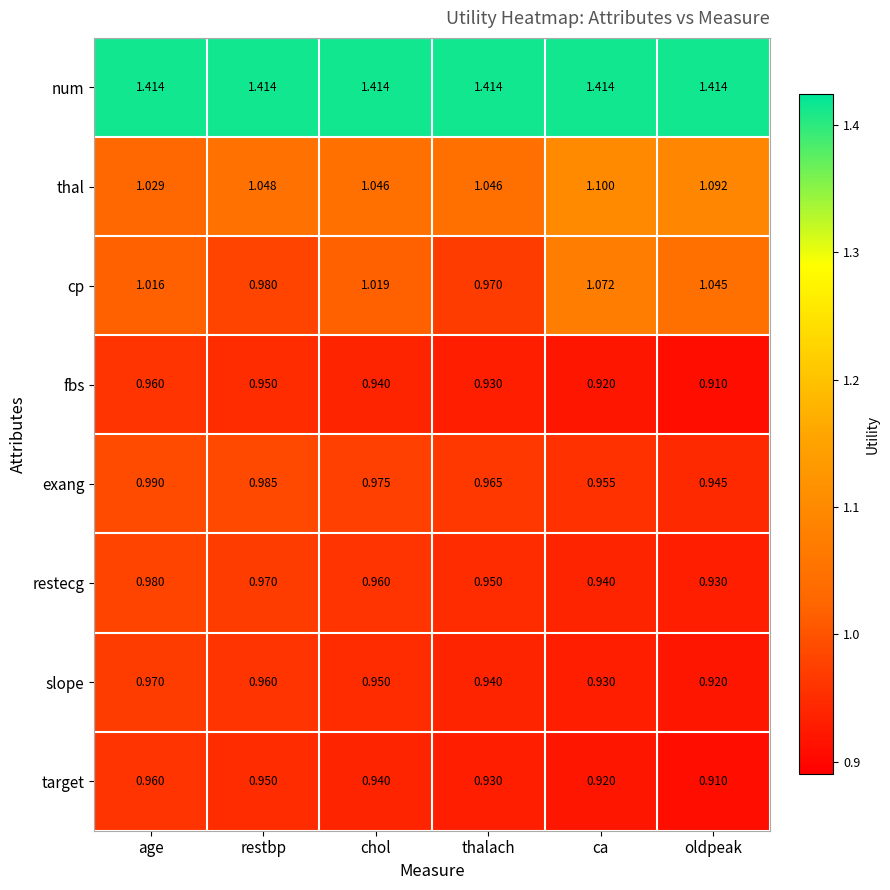

What is the total value across all series at thalach?

8.1